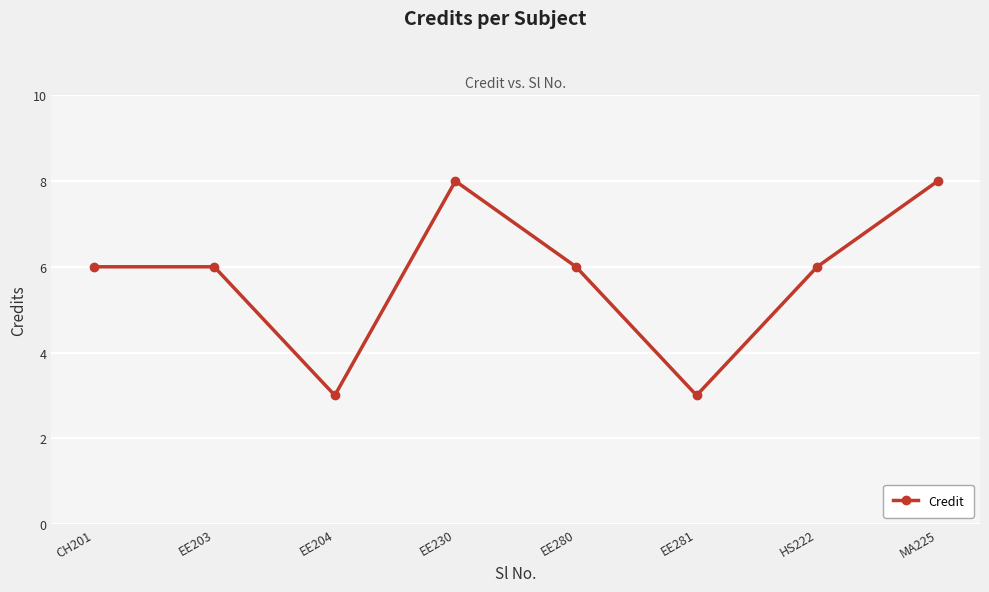

Between EE230 and CH201, which is larger?

EE230